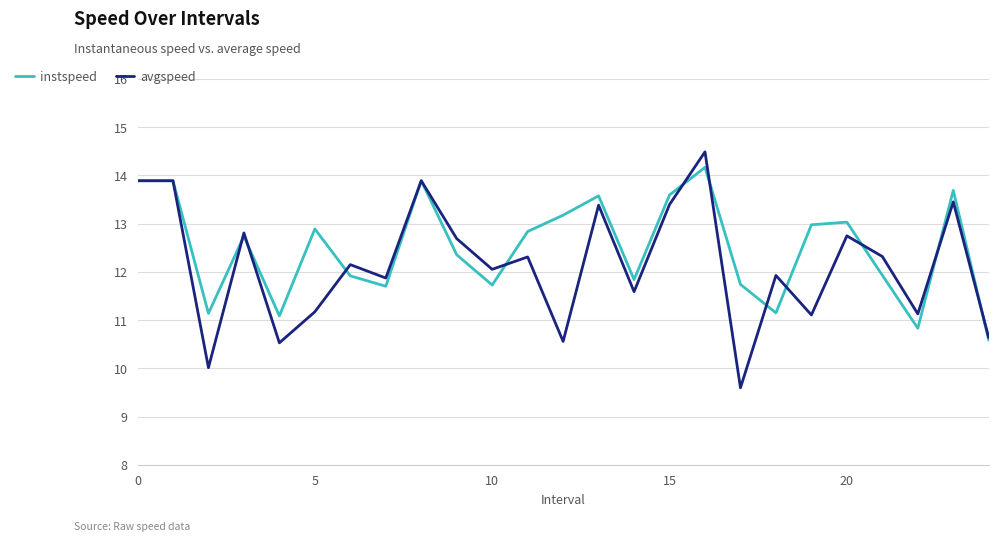

Which series has the largest total across all categories?

instspeed